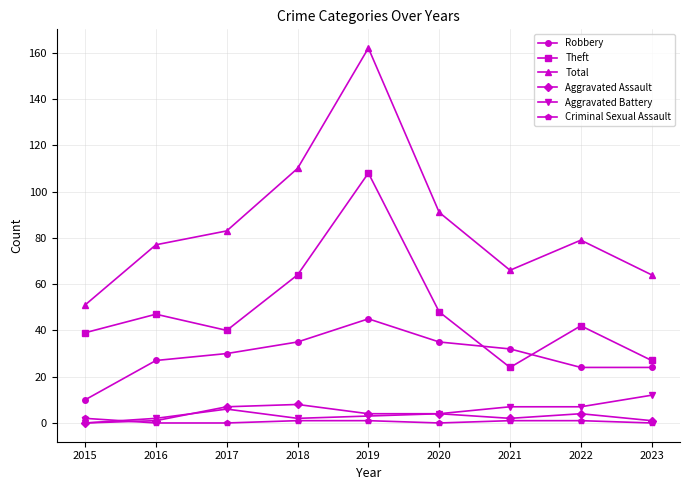

At which label does Aggravated Assault first exceed 4?

2017